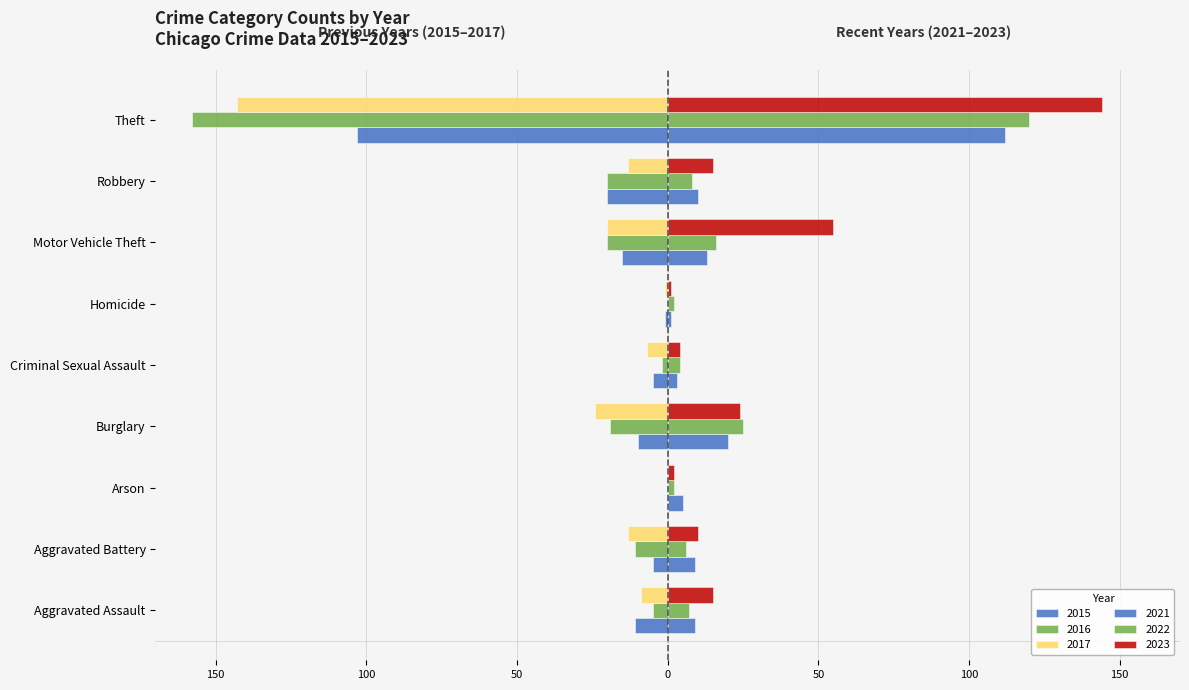

What is the approximate value of 2022 at Arson?

2